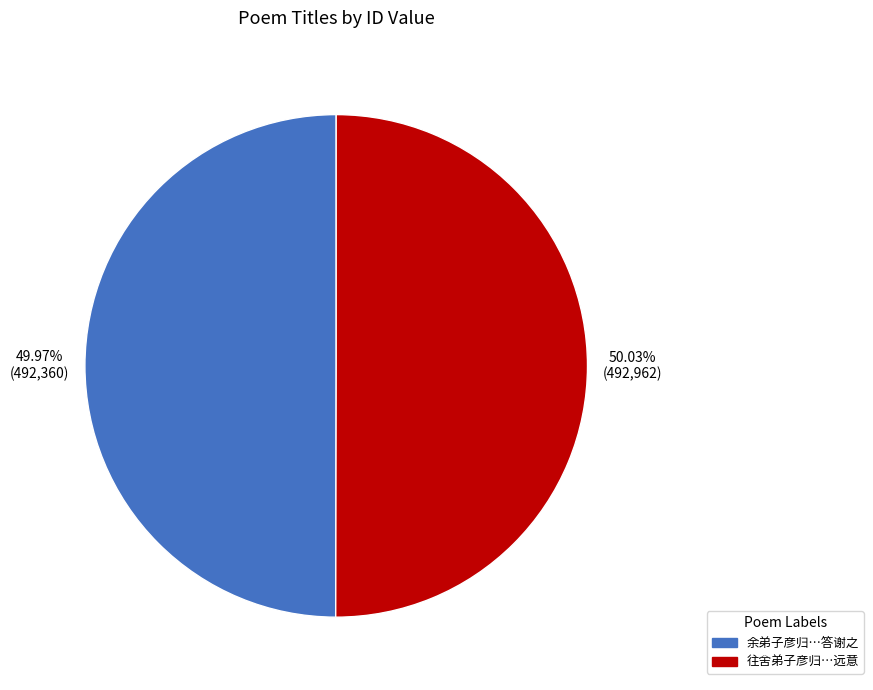

Does any single category account for the majority?

Yes